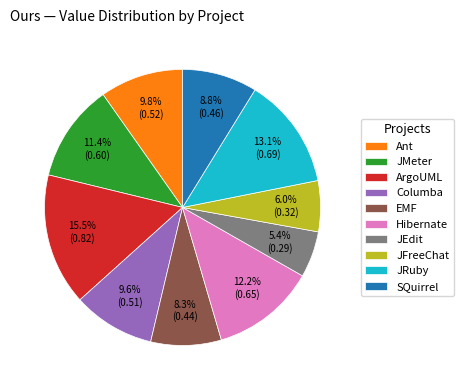

To the nearest percent, what percentage of the pie is EMF?

8%